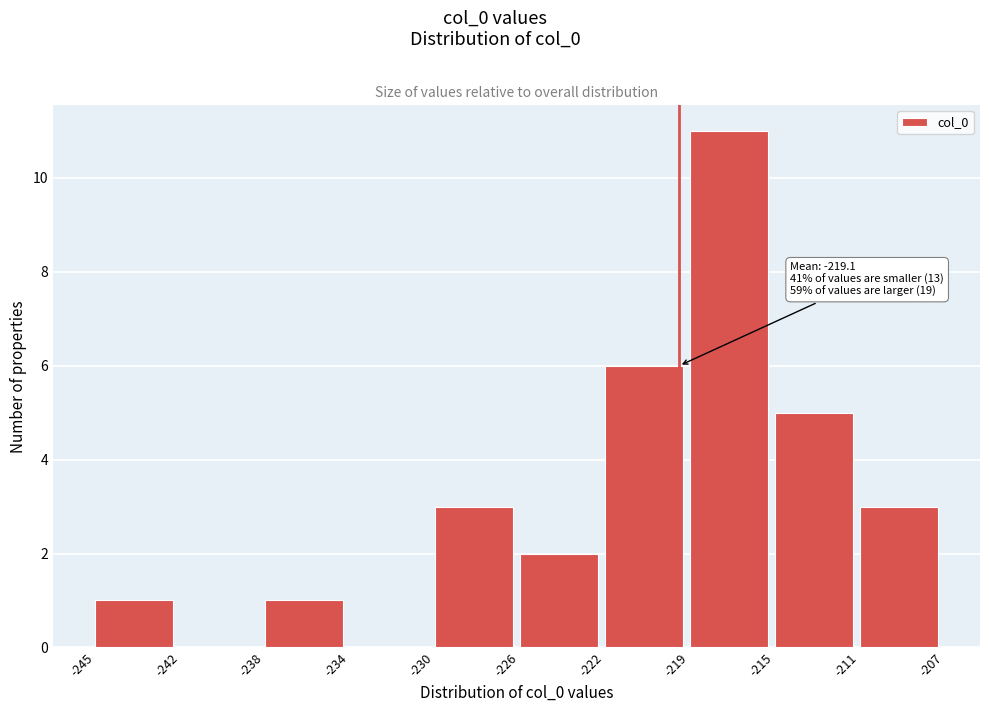

Reading left to right, extract all data points from this chart.

-245=1	-242=0	-238=1	-234=0	-230=3	-226=2	-222=6	-219=11	-215=5	-211=3